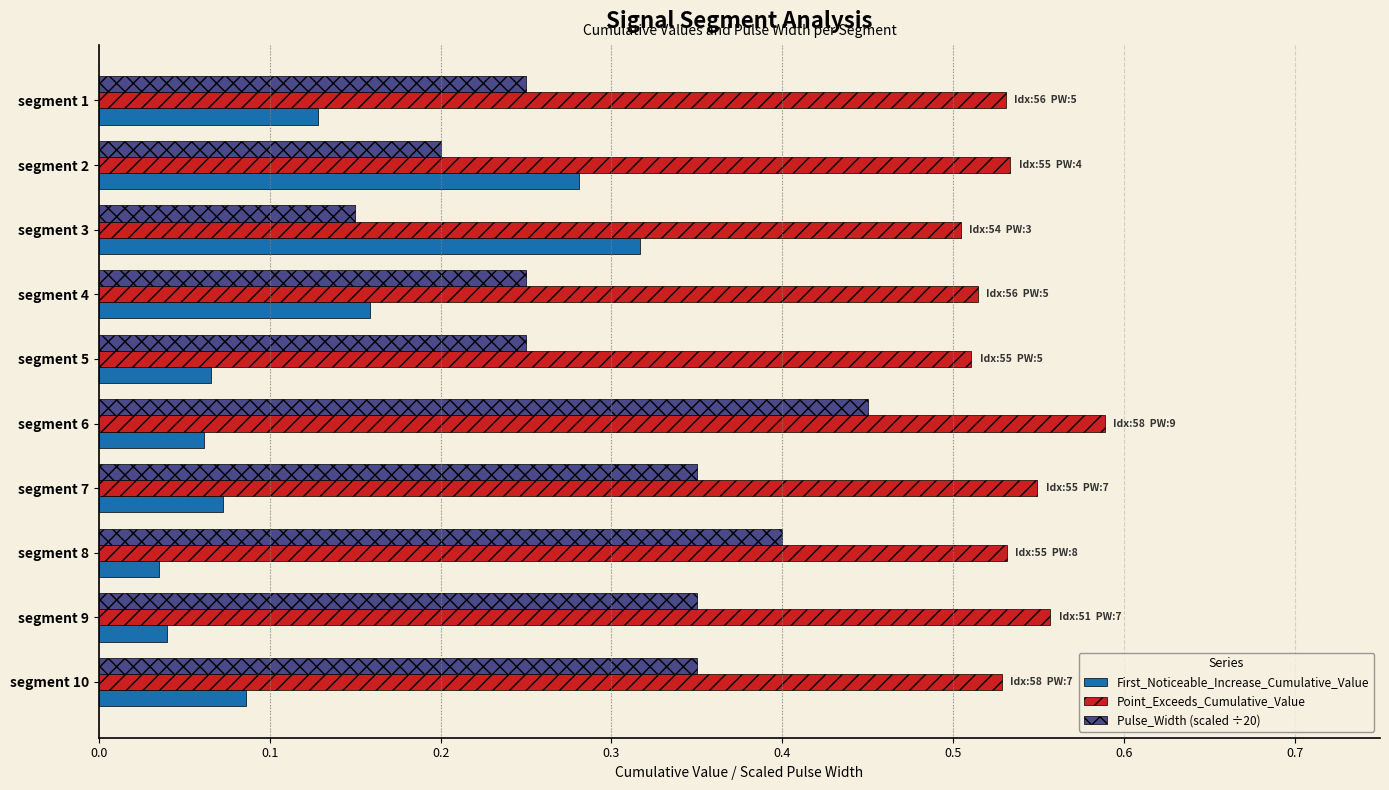

Where is Point_Exceeds_Cumulative_Value nearest to the value 0?

segment 3